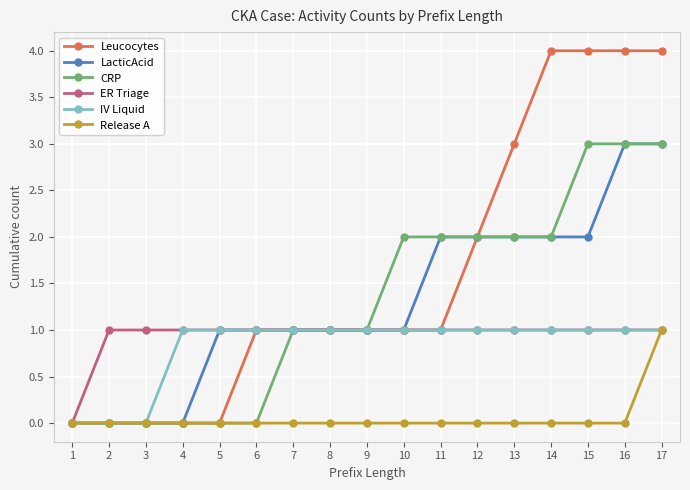

Which series has the largest range (max minus min)?

Leucocytes